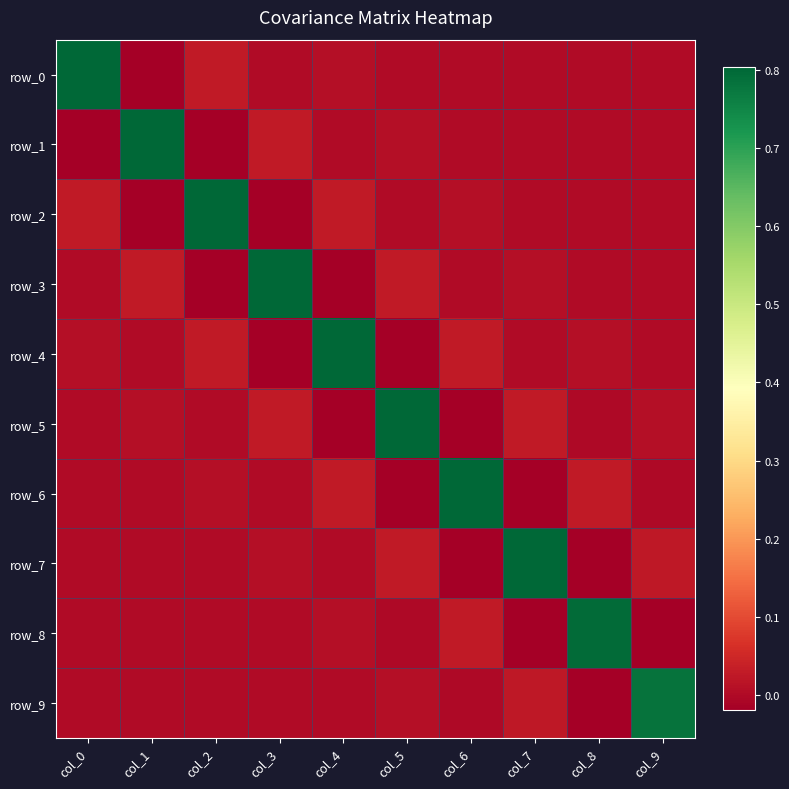

What is the maximum value shown in the chart?

0.8